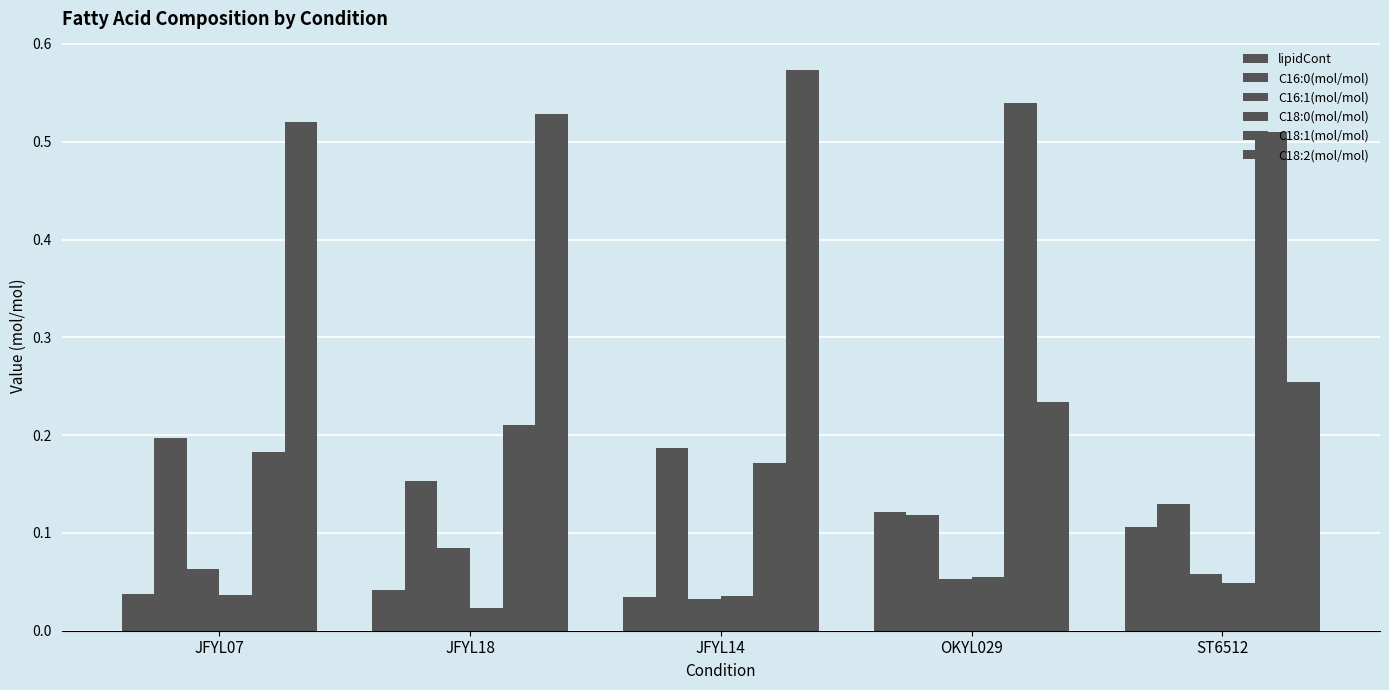

Reading left to right, extract all data points from this chart.

lipidCont: 0.0	0.0	0.0	0.1	0.1
C16:0(mol/mol): 0.2	0.2	0.2	0.1	0.1
C16:1(mol/mol): 0.1	0.1	0.0	0.1	0.1
C18:0(mol/mol): 0.0	0.0	0.0	0.1	0.0
C18:1(mol/mol): 0.2	0.2	0.2	0.5	0.5
C18:2(mol/mol): 0.5	0.5	0.6	0.2	0.3